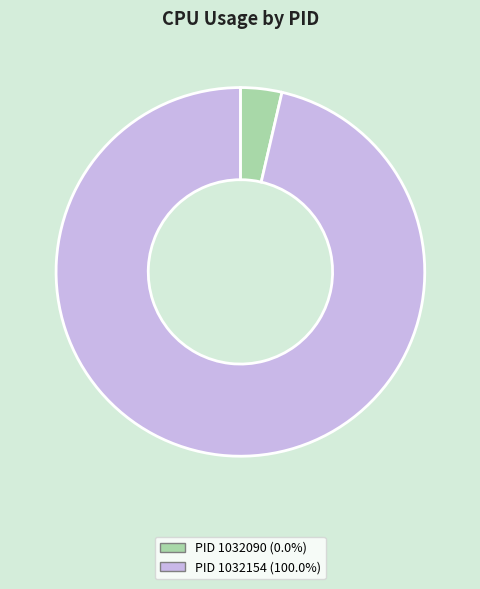

How many slices are in this pie chart?

2